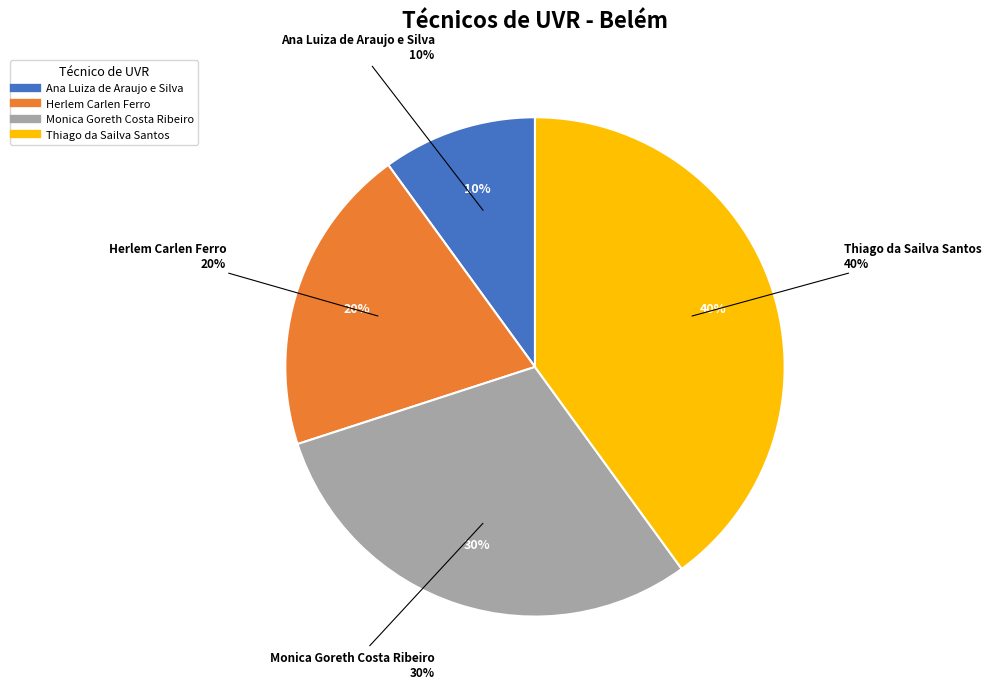

How many segments does this pie chart have?

4